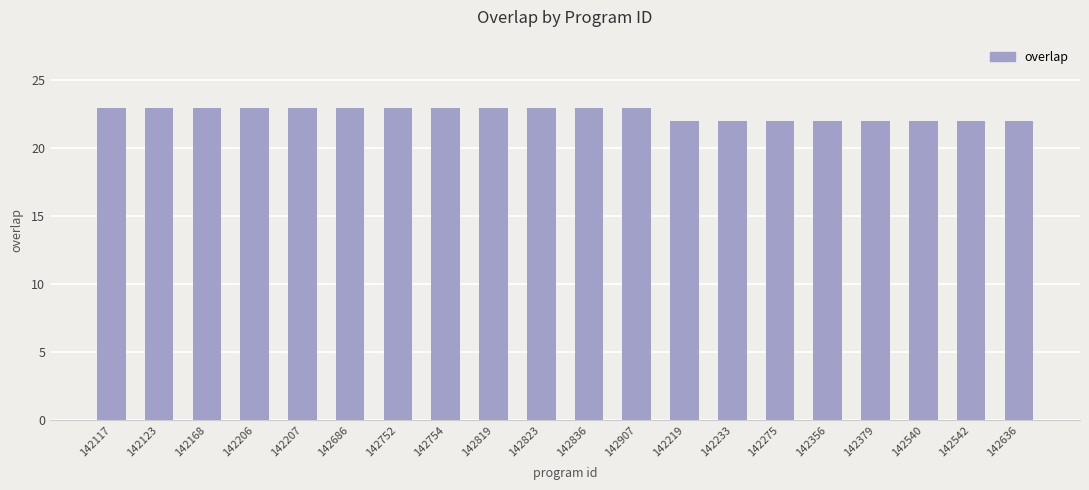

What is the average value?

23